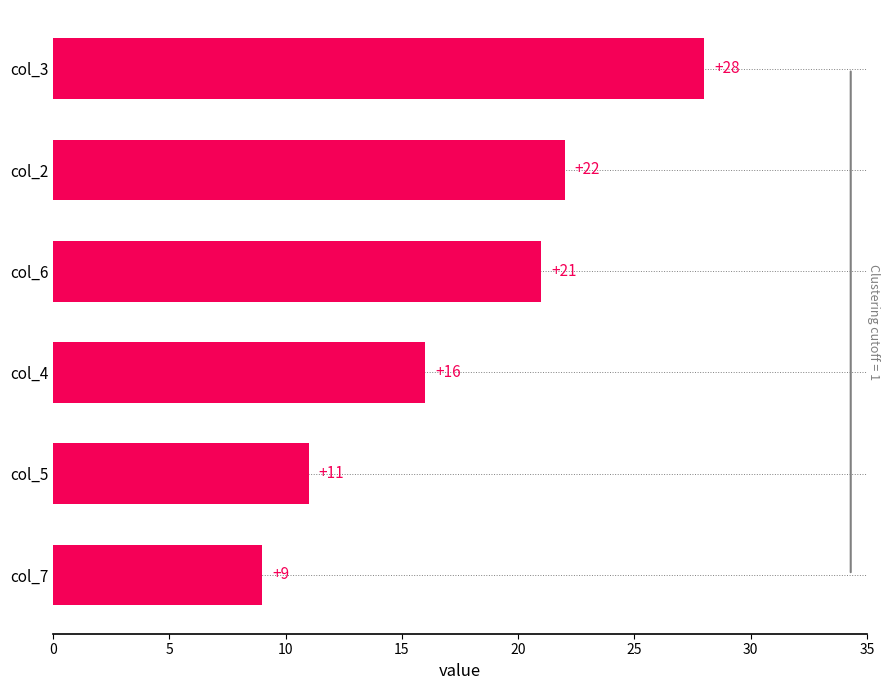

Where is the data nearest to the value 18?

col_4